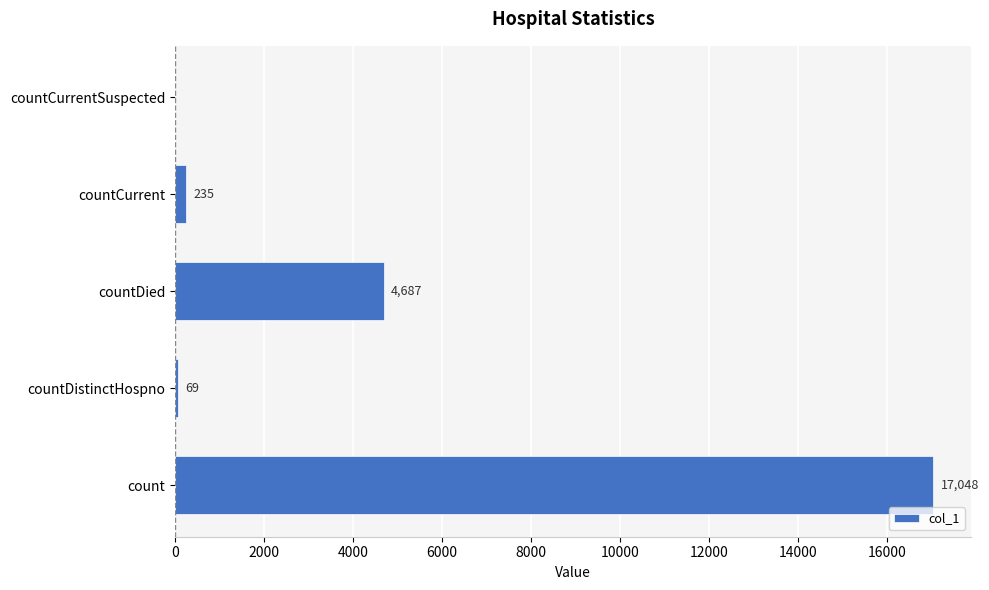

What is the change in value from count to countCurrent?

-16813